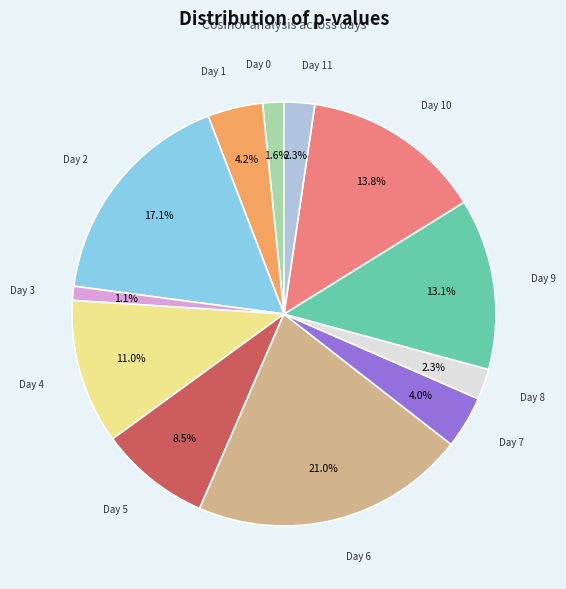

Is Day 8 the majority of the pie?

No